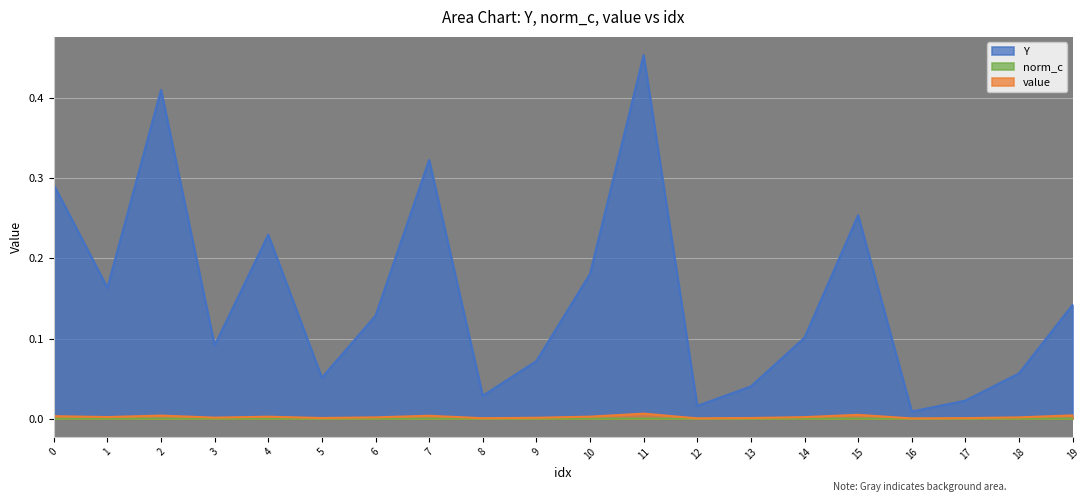

The value of norm_c at 16 is 0.0. True or false?

True